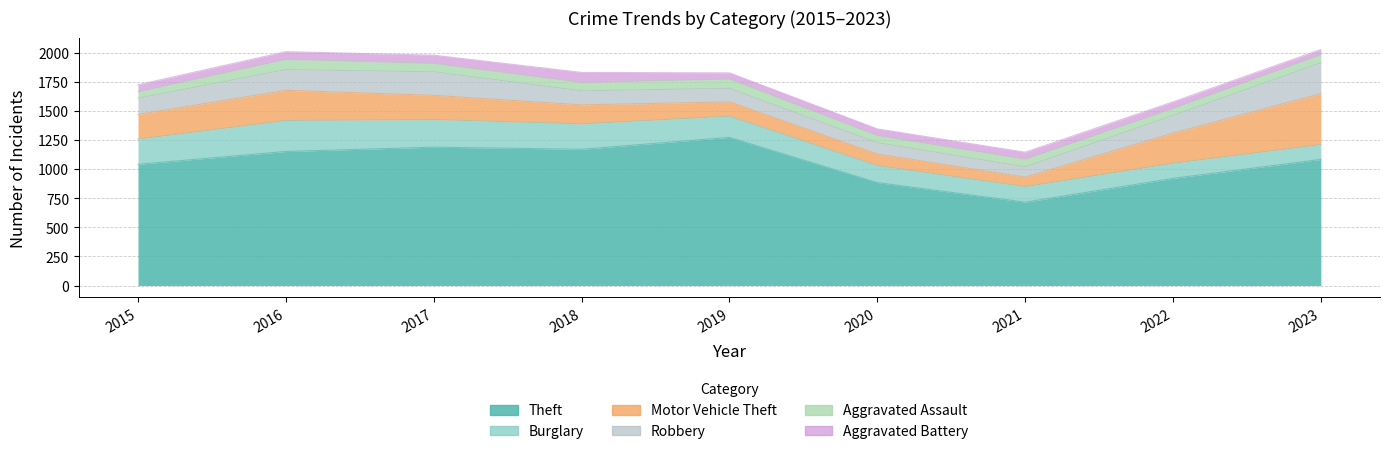

At which label does Theft first exceed 1083?

2016